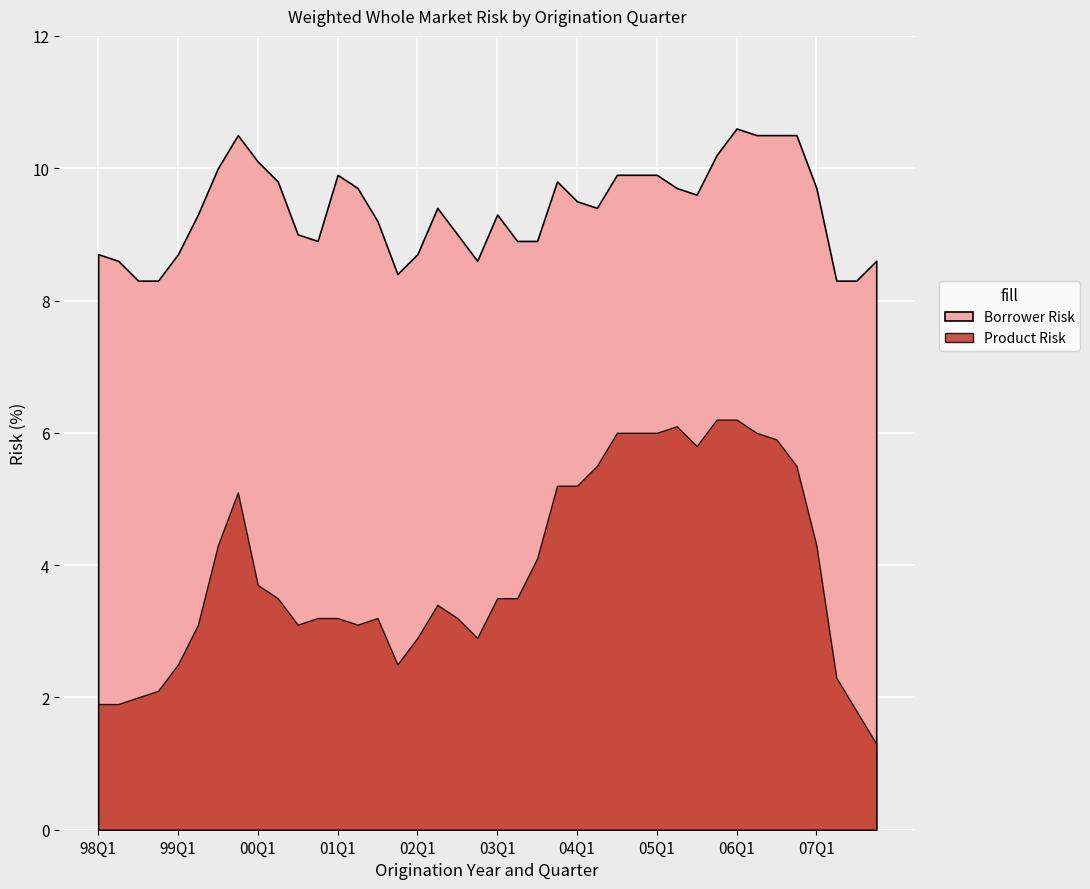

At which label does Borrower Risk reach its peak?

06Q1